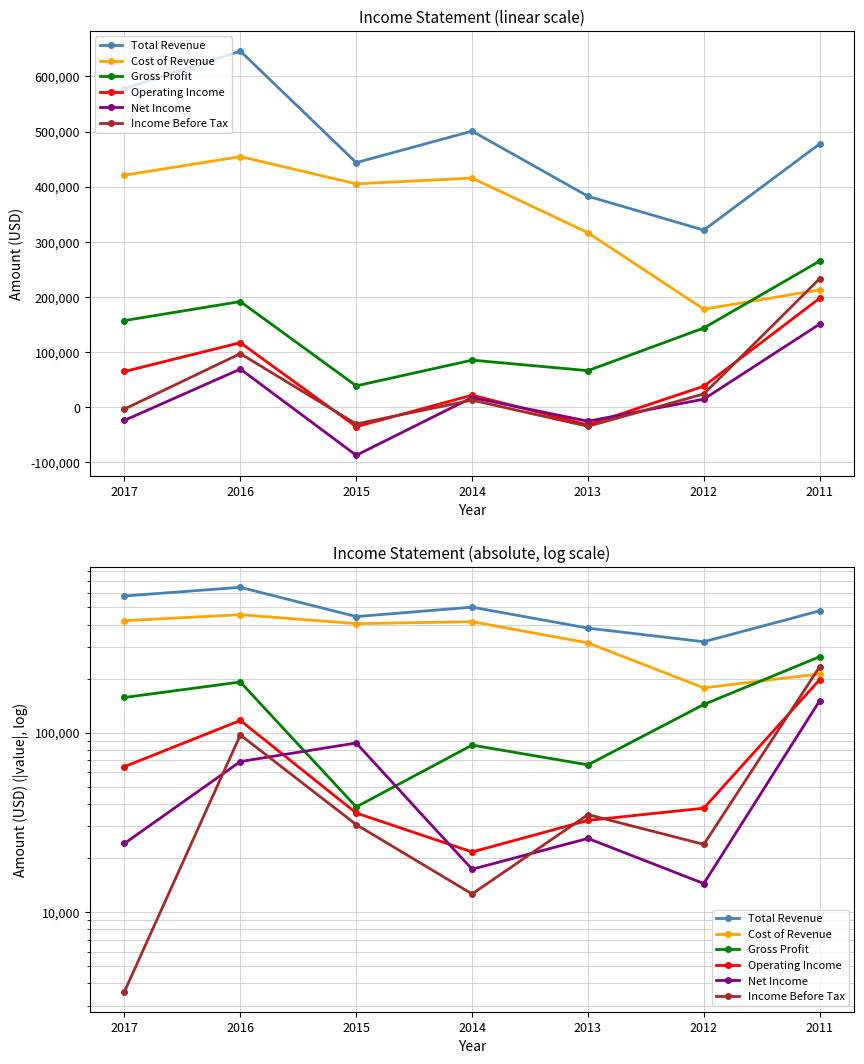

At which label is Cost of Revenue closest to 316050?

2013